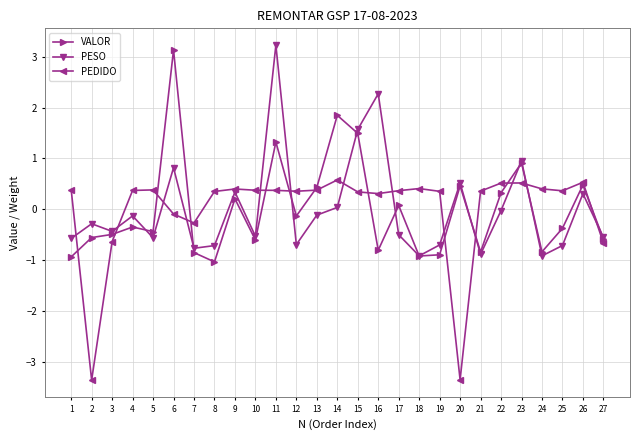

After their last crossing, which series has the higher values: PEDIDO or PESO?

PESO